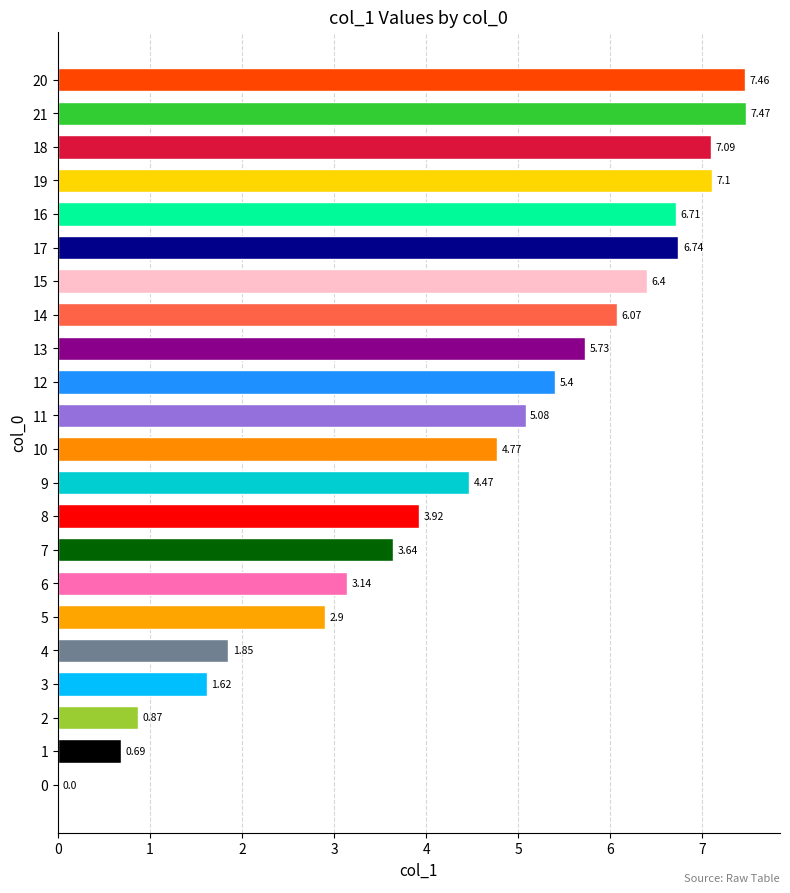

Approximately how many times larger is the value at 16 compared to 12?

1.2